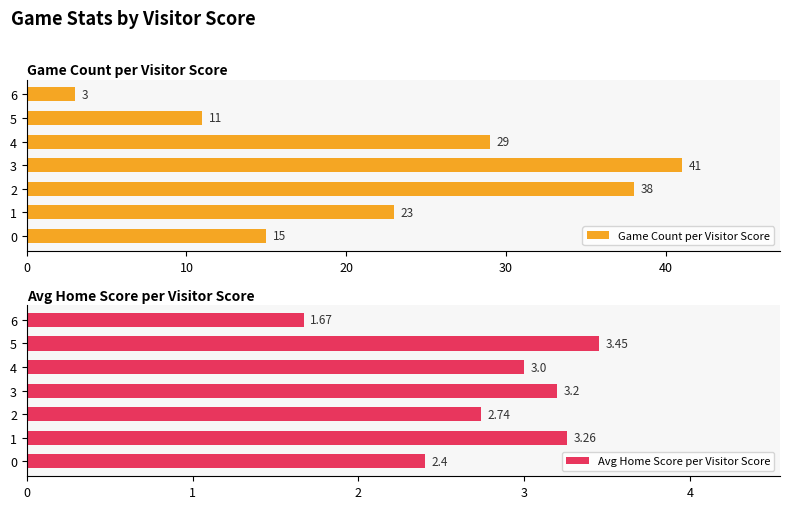

How many bars are there in each group?

2